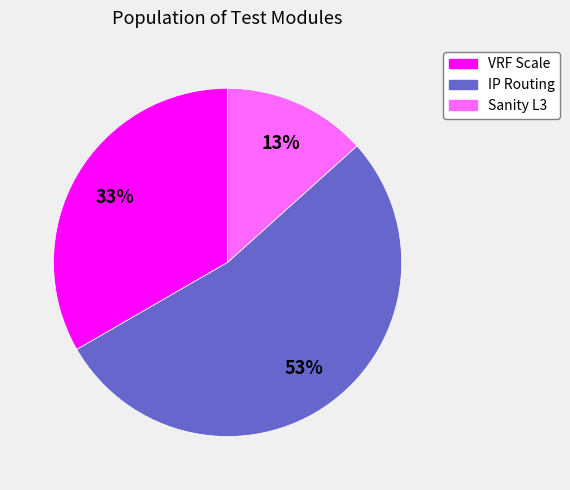

To the nearest percent, what is the difference between the largest and smallest slice percentages?

40%